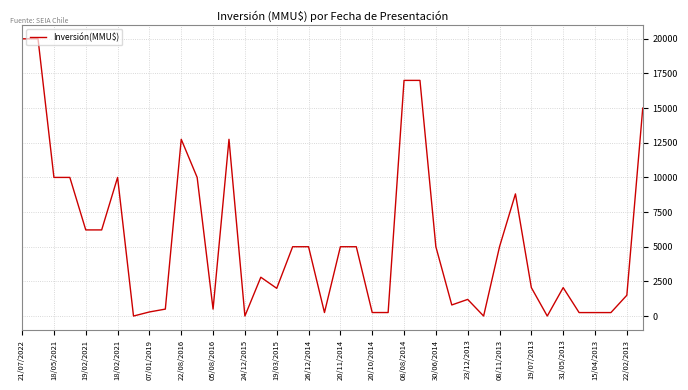

How many lines are shown in the chart?

1